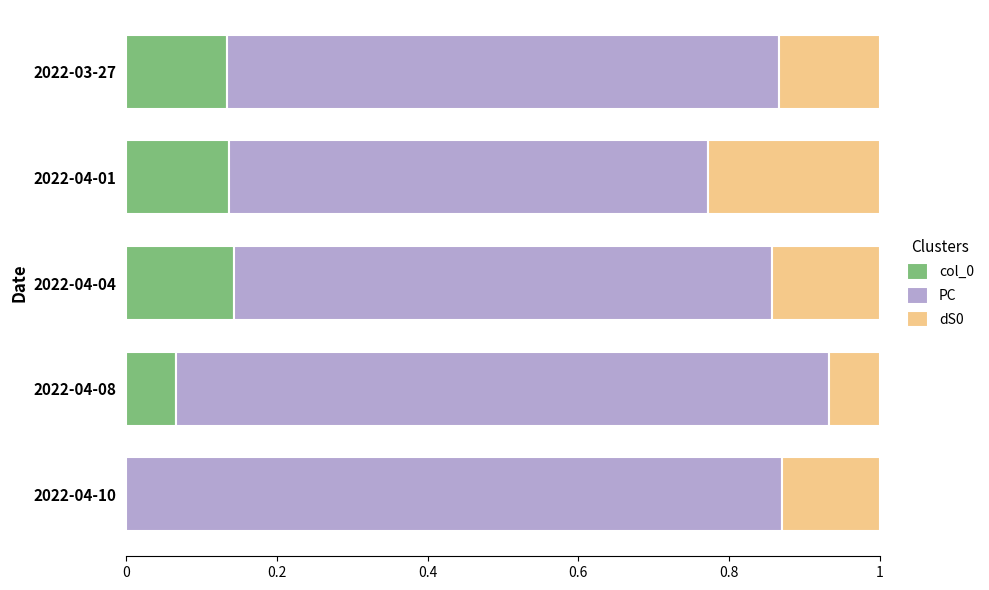

The value of col_0 at 2022-04-10 is 0.0. True or false?

True